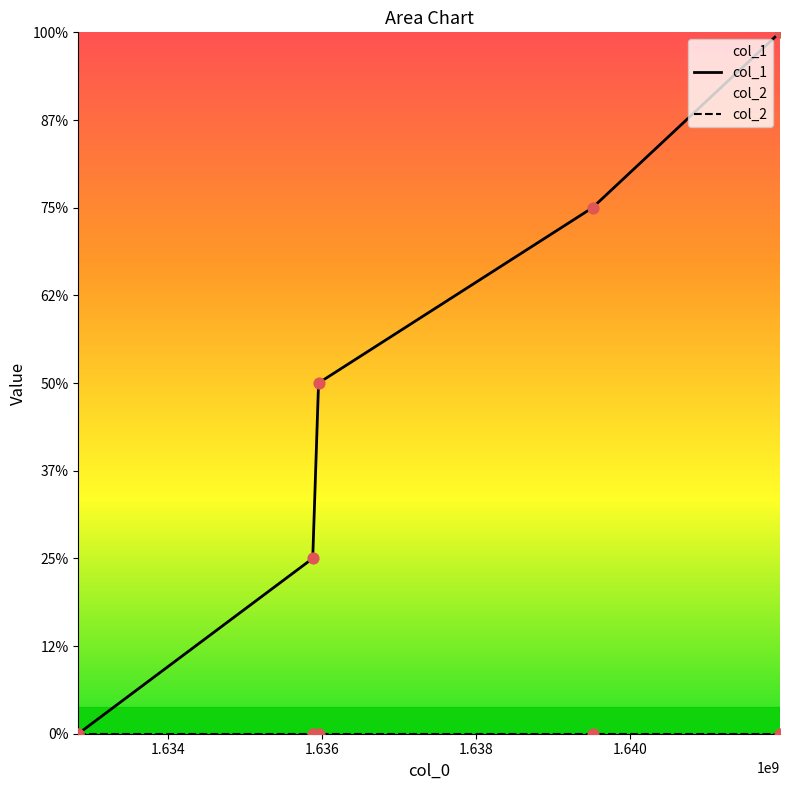

What are all the series names shown in the legend?

col_1, col_2